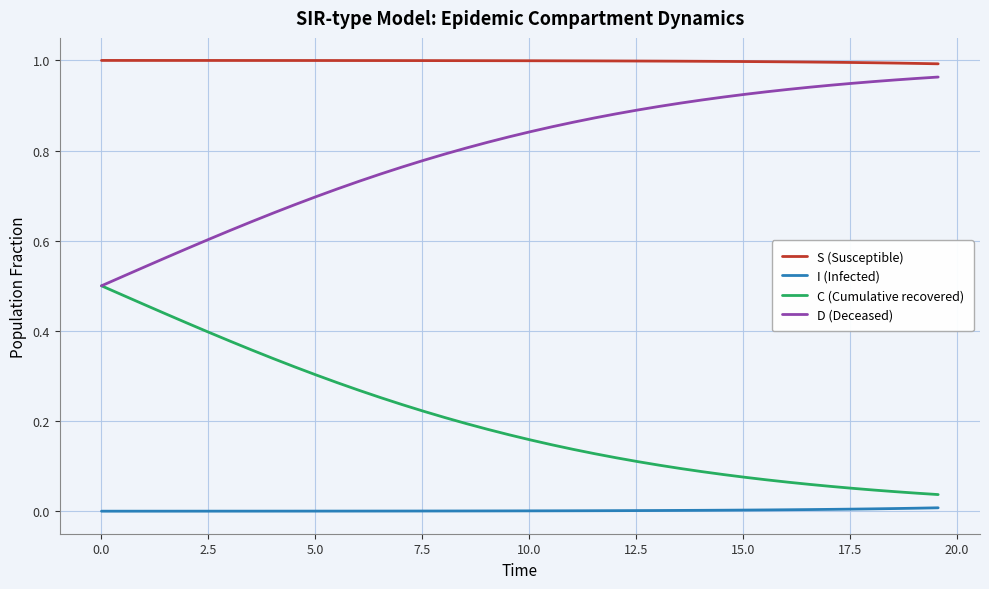

List the series in order of their overall mean, lowest first.

I (Infected), C (Cumulative recovered), D (Deceased), S (Susceptible)